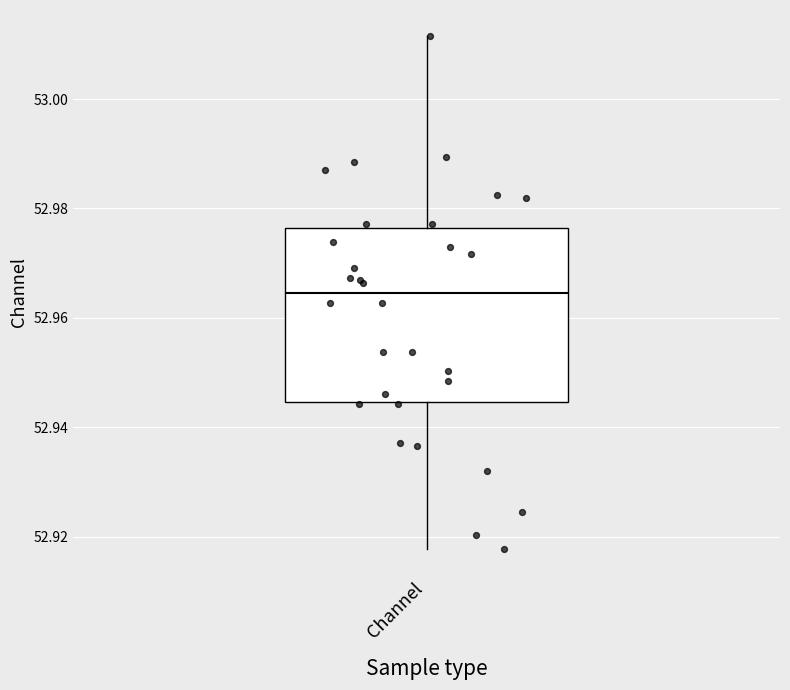

Transcribe this box plot: give where the median line is, the range the box spans, and where the two whiskers end, as read against the y-axis. The values are not printed on the chart, so give them approximately, as read against the axis.

median 52.964, box 52.944 to 52.976, whiskers 52.918 to 53.012